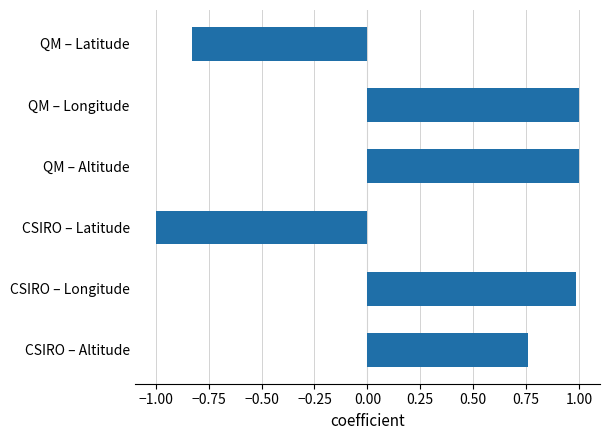

Which has a higher value, QM – Longitude or CSIRO – Latitude?

QM – Longitude